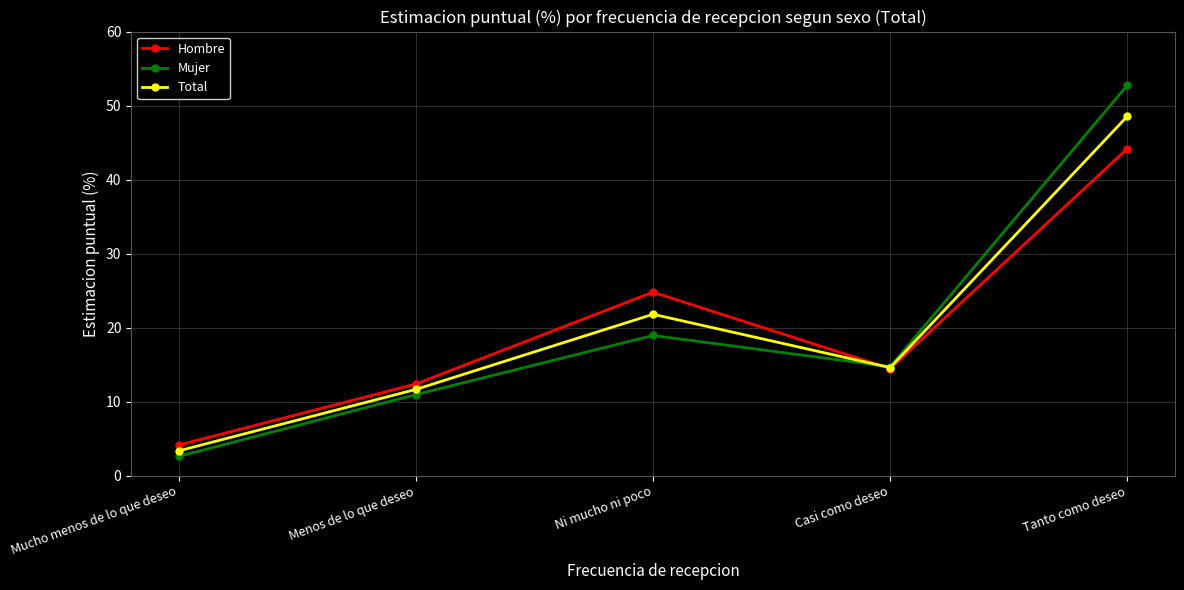

Is the value of Mujer at Mucho menos de lo que deseo greater than the value of Total at Menos de lo que deseo?

No